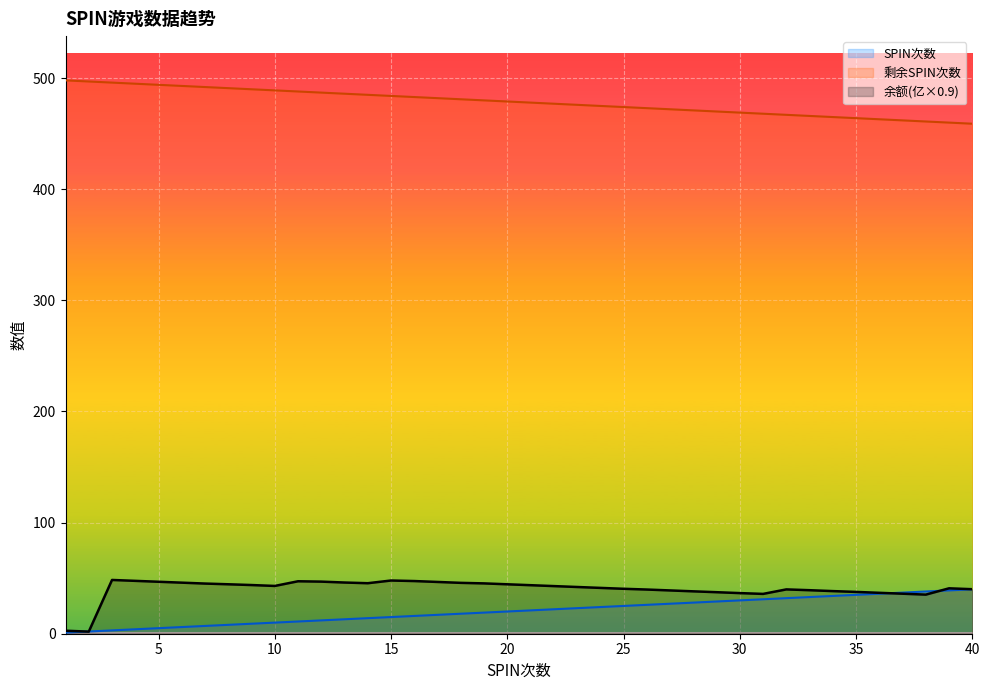

How many values in the 余额(亿) series are below 42?

19